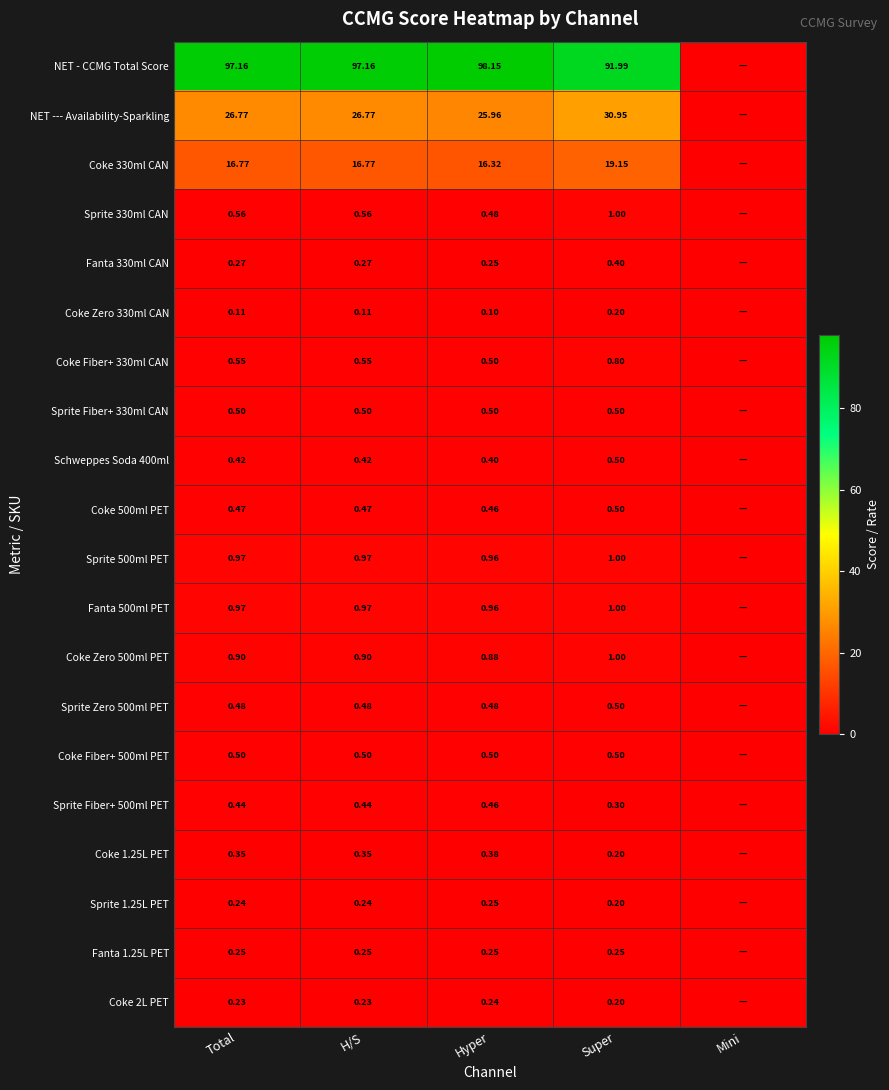

Between Total and Hyper, which series saw the biggest shift?

NET - CCMG Total Score